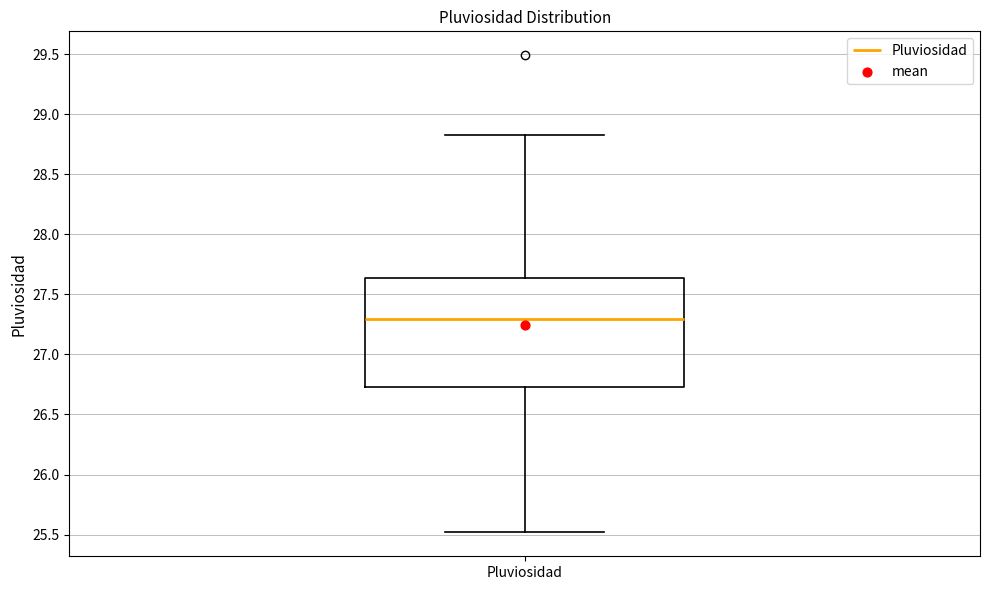

Read this box plot against the y-axis: the position of the median line, the range covered by the box, and the ends of both whiskers. The values are not printed on the chart, so give them approximately, as read against the axis.

median 27.30, box 26.75 to 27.65, whiskers 25.50 to 28.85